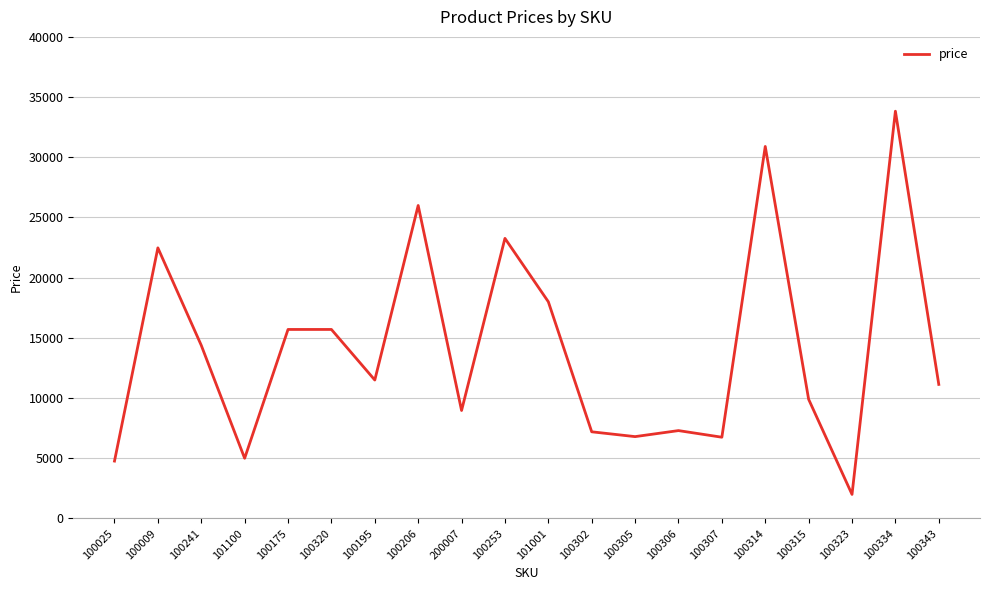

Where is the data nearest to the value 17914?

101001